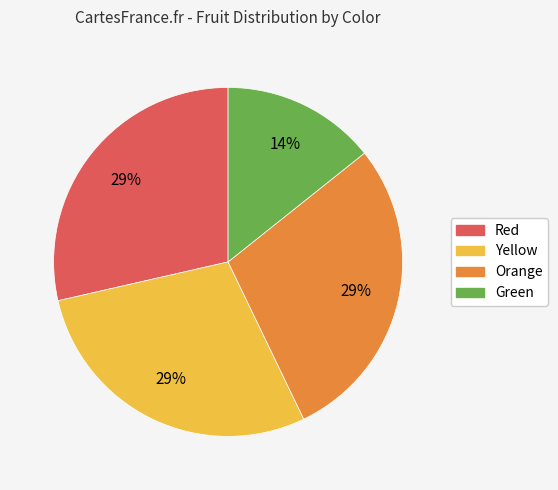

Combined, do Orange and Red account for over 50%?

Yes